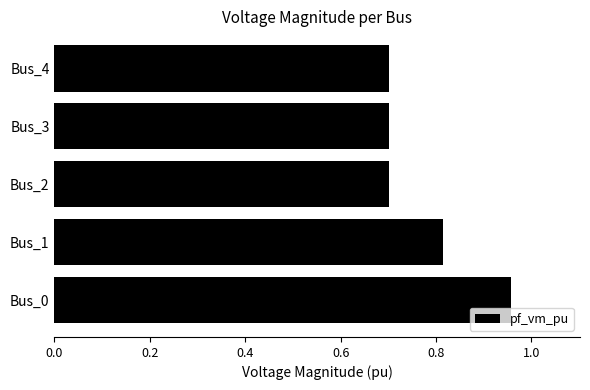

The value at Bus_2 is 1.0. True or false?

False